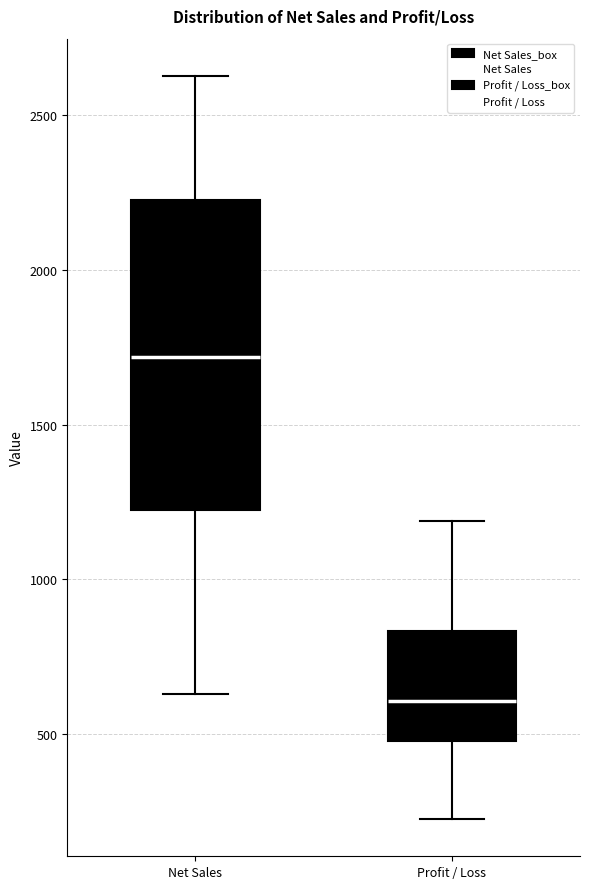

Where is the lower edge of the box for Net Sales on the y-axis? The values are not printed on the chart, so give them approximately, as read against the axis.

1200